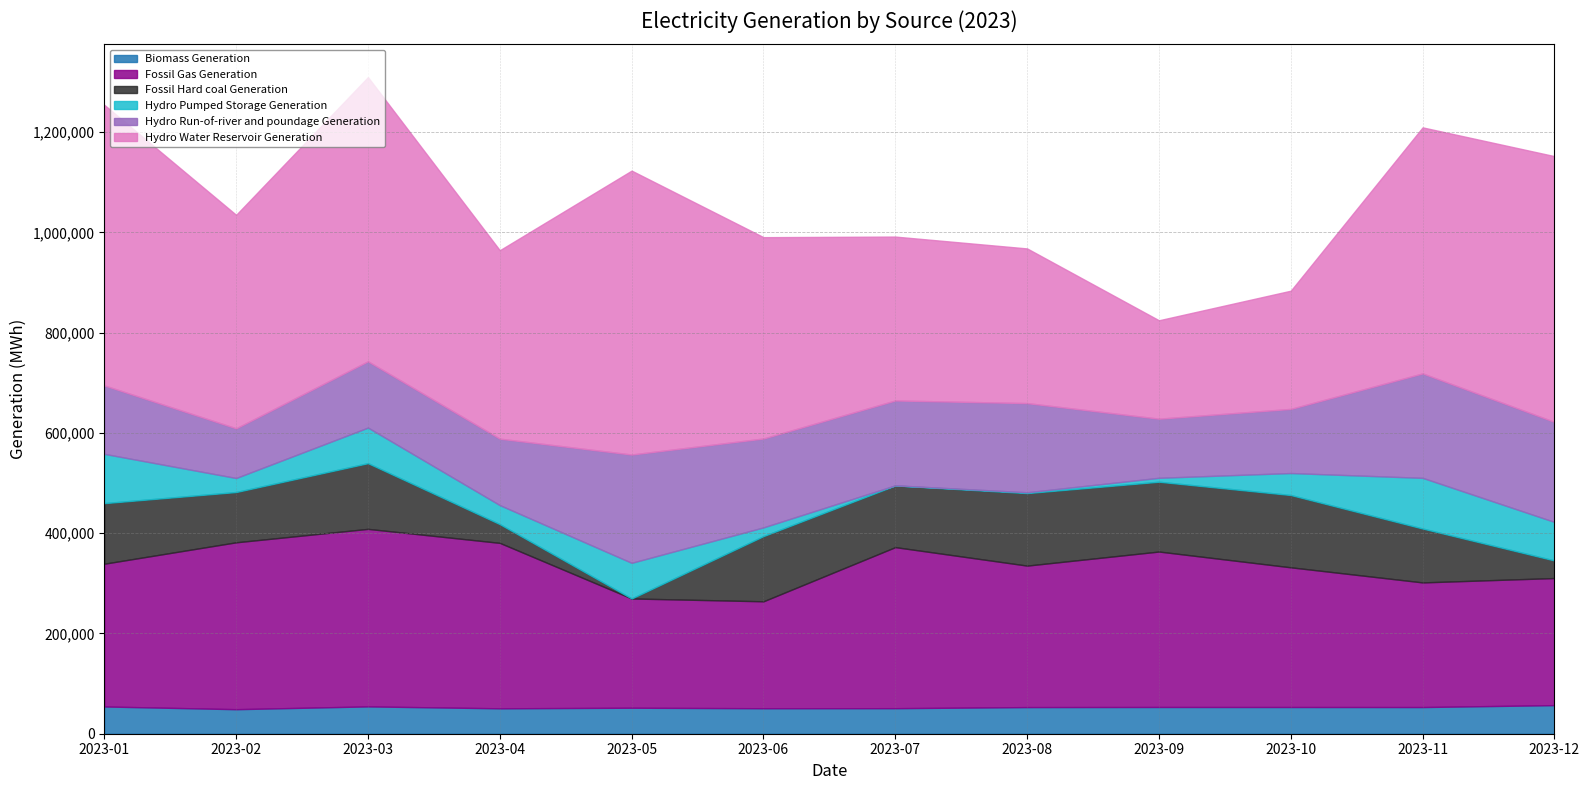

What is the difference between the maximum and minimum values in the Fossil Gas Generation series?

140741.0